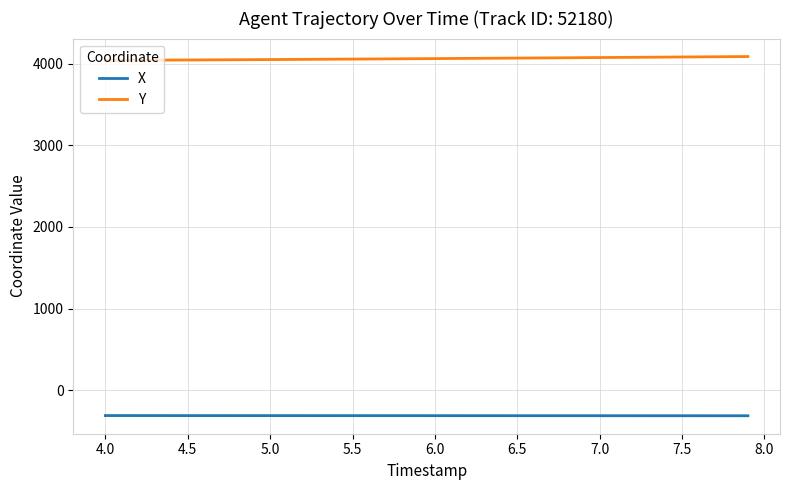

What is the highest value of the Y series?

4087.6